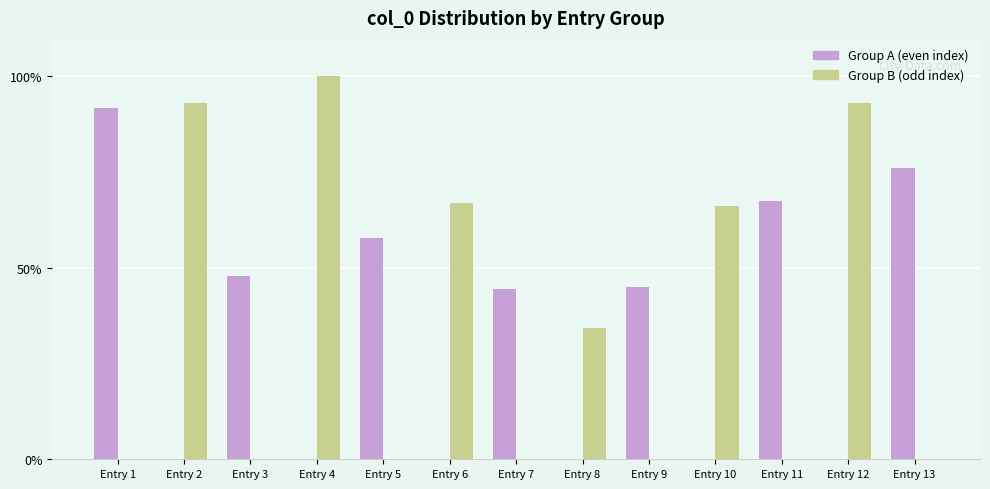

At which category is the sum across all series the highest?

Entry 4